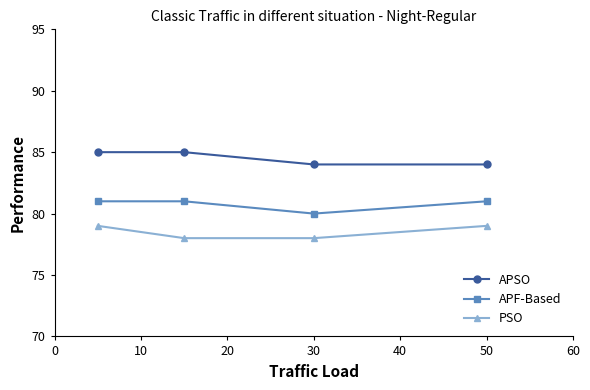

What is the smallest value displayed?

78